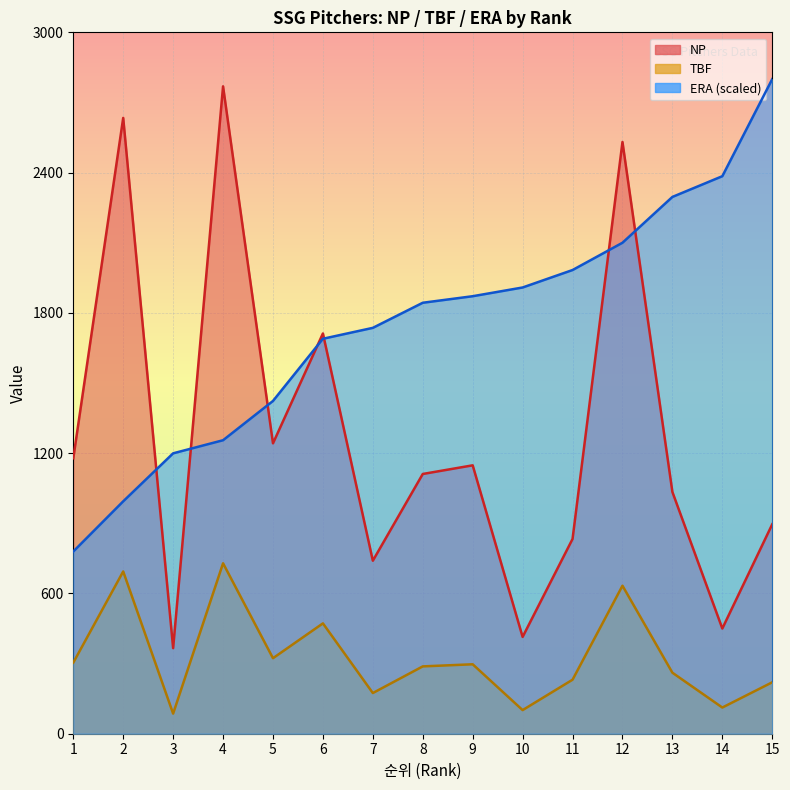

What is the lowest value of the NP series?

366.0